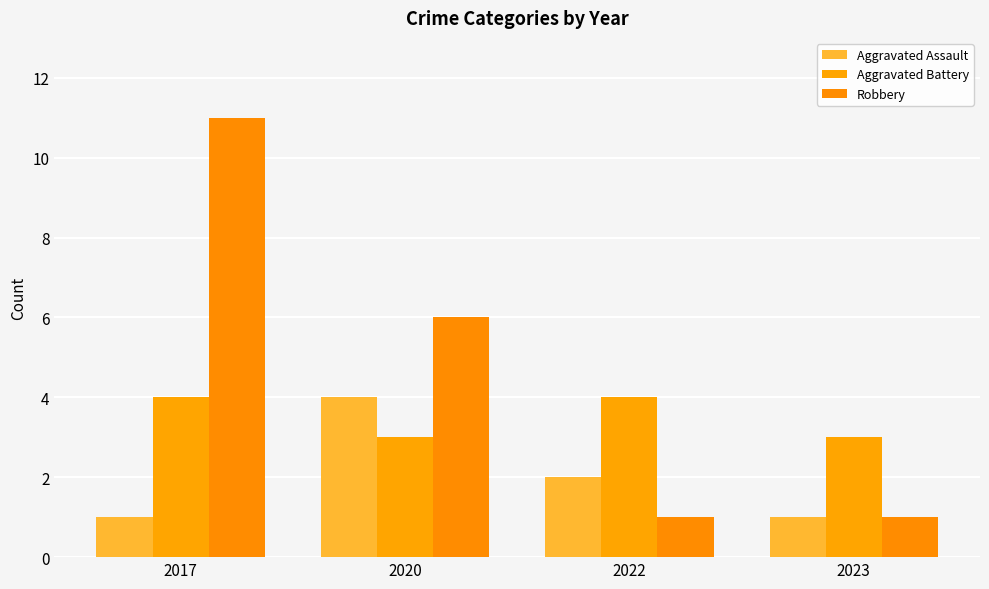

Which series has the largest total across all categories?

Robbery